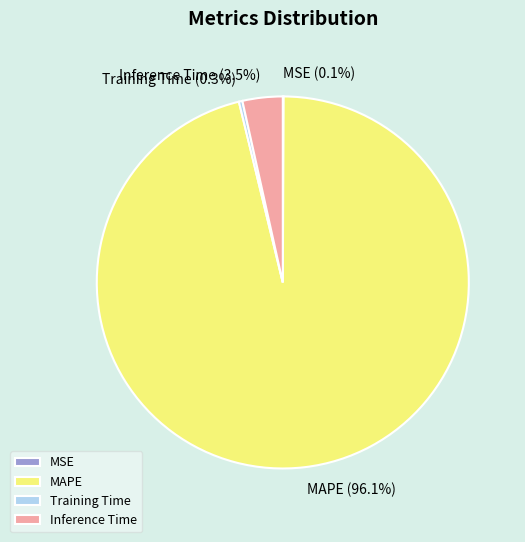

Combined, do Inference Time and Training Time account for over 50%?

No